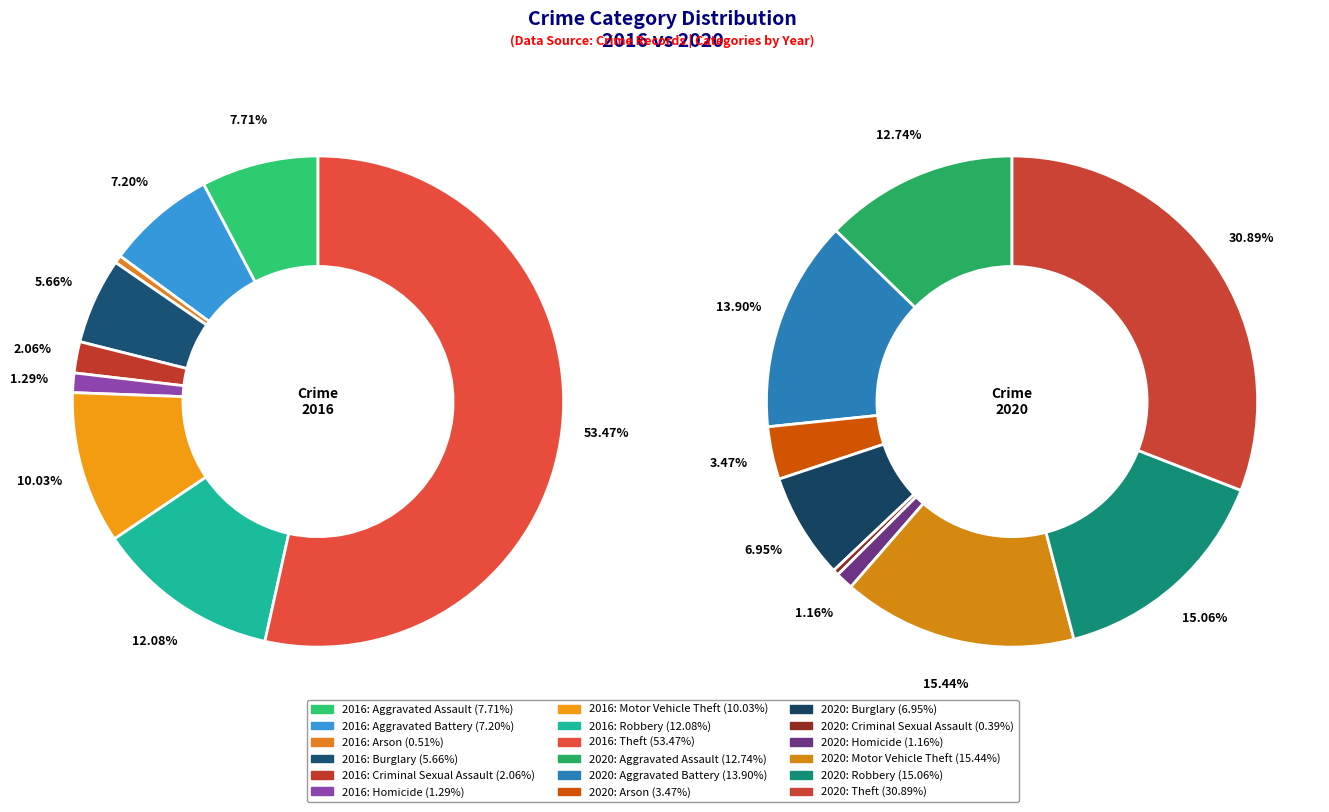

How many slices are in this pie chart?

9